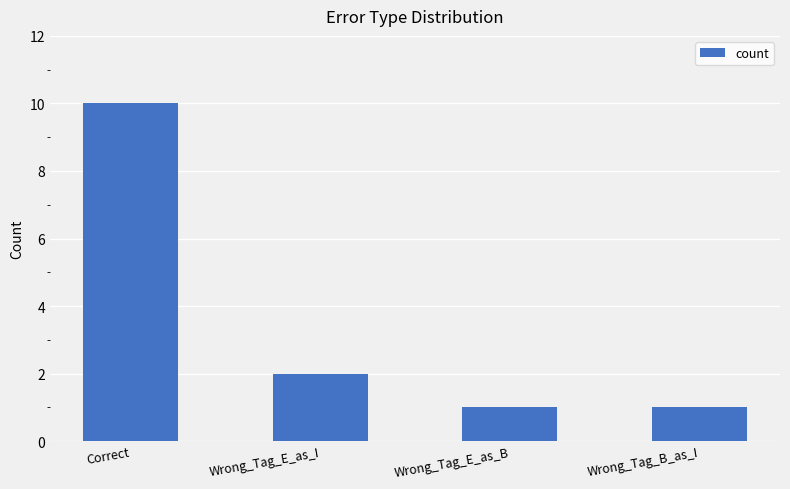

What is the sum of the values at Correct and Wrong_Tag_B_as_I?

11